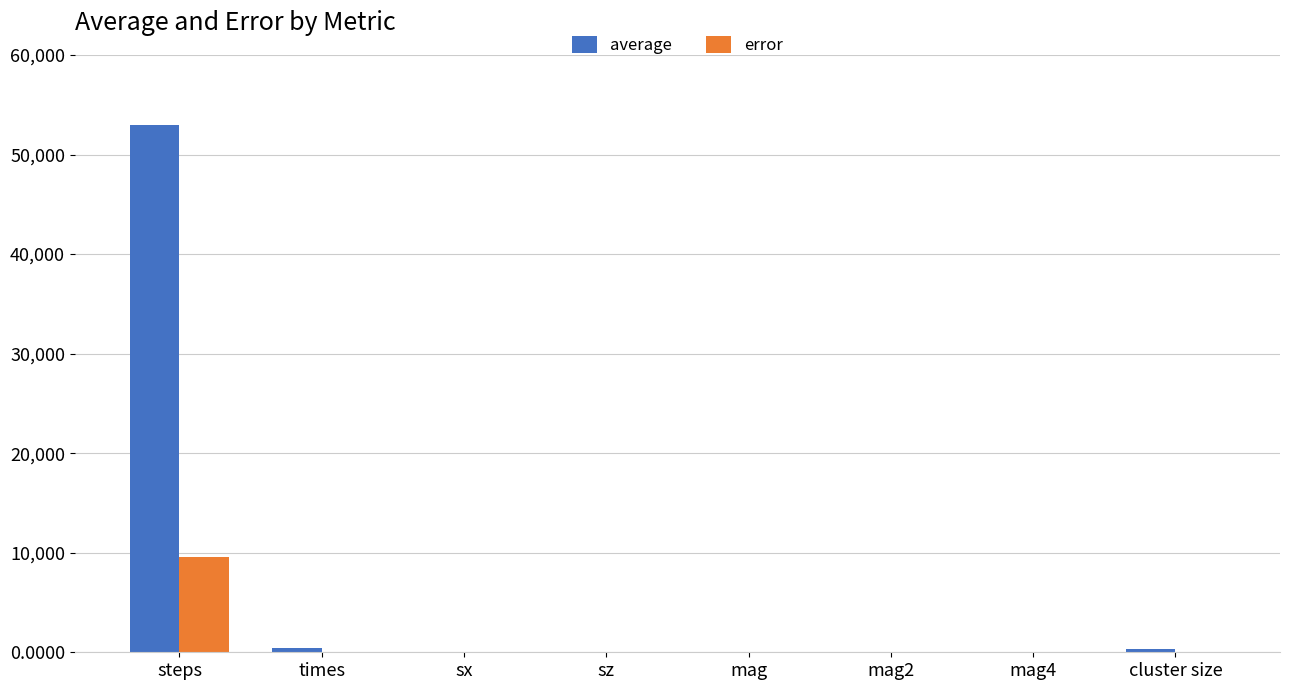

Does the chart contain stacked bars?

No